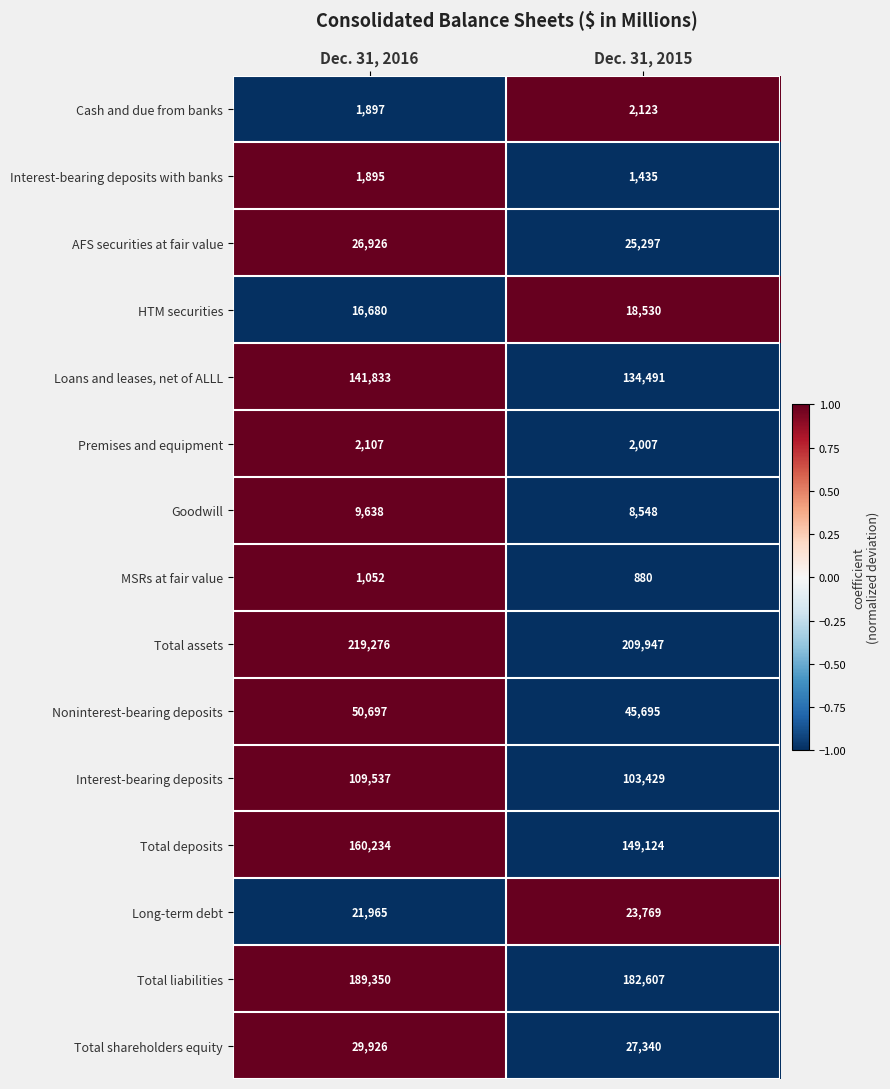

Count the number of categories in the chart.

2